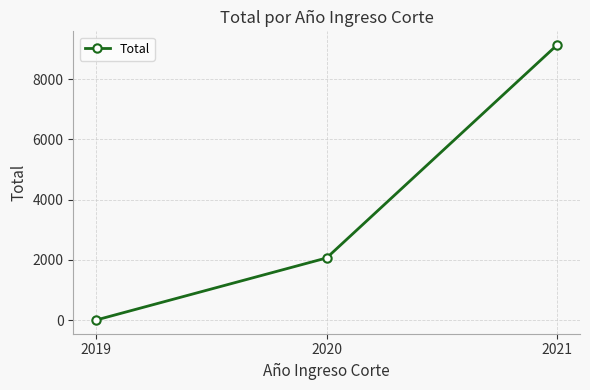

What is the value of the 1st point from the left?

3